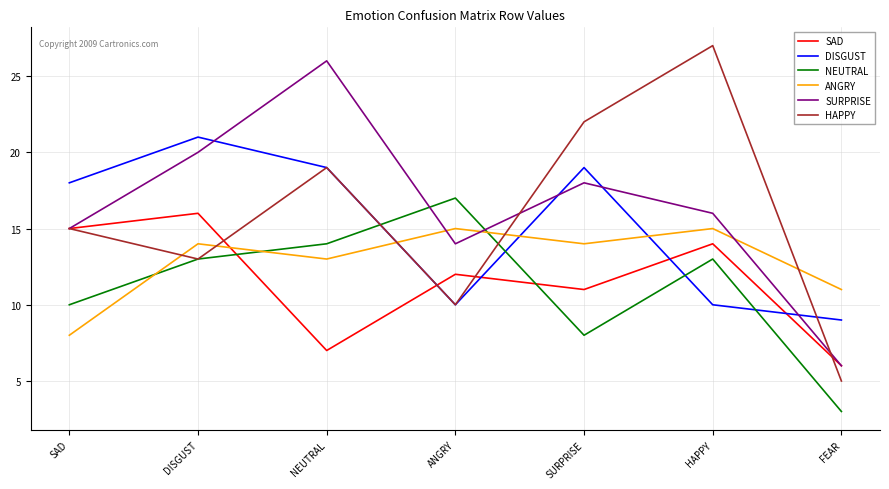

Is this an area chart (filled region under the line)?

No